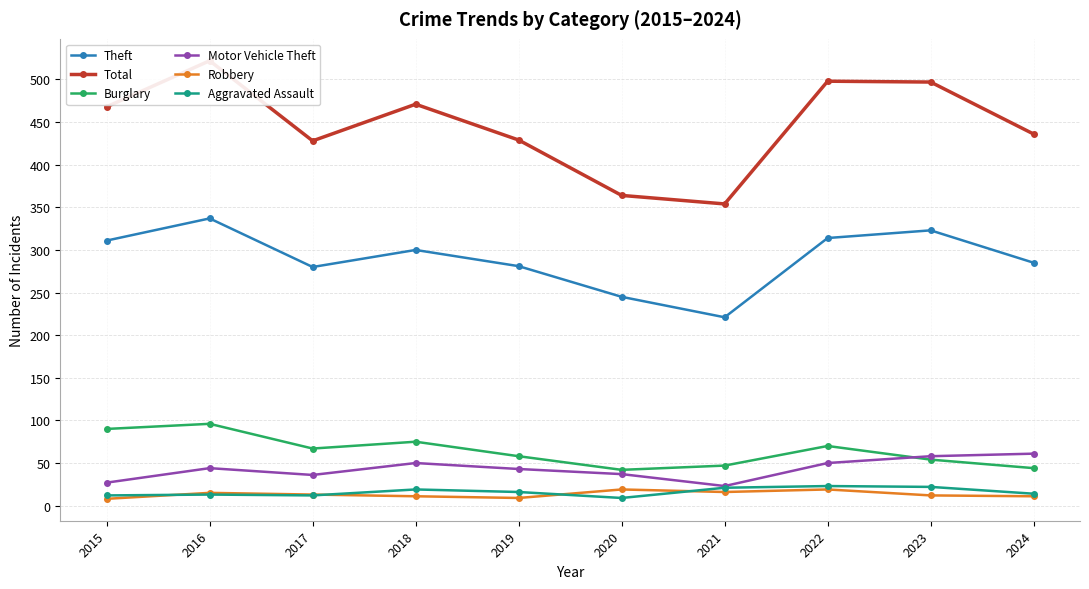

How many values in the Total series exceed 468?

4